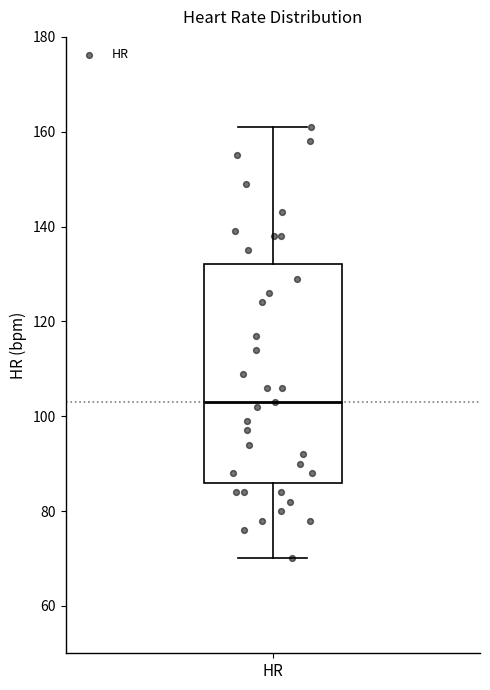

Read this box plot against the y-axis: the position of the median line, the range covered by the box, and the ends of both whiskers. The values are not printed on the chart, so give them approximately, as read against the axis.

median 104, box 86 to 132, whiskers 70 to 162